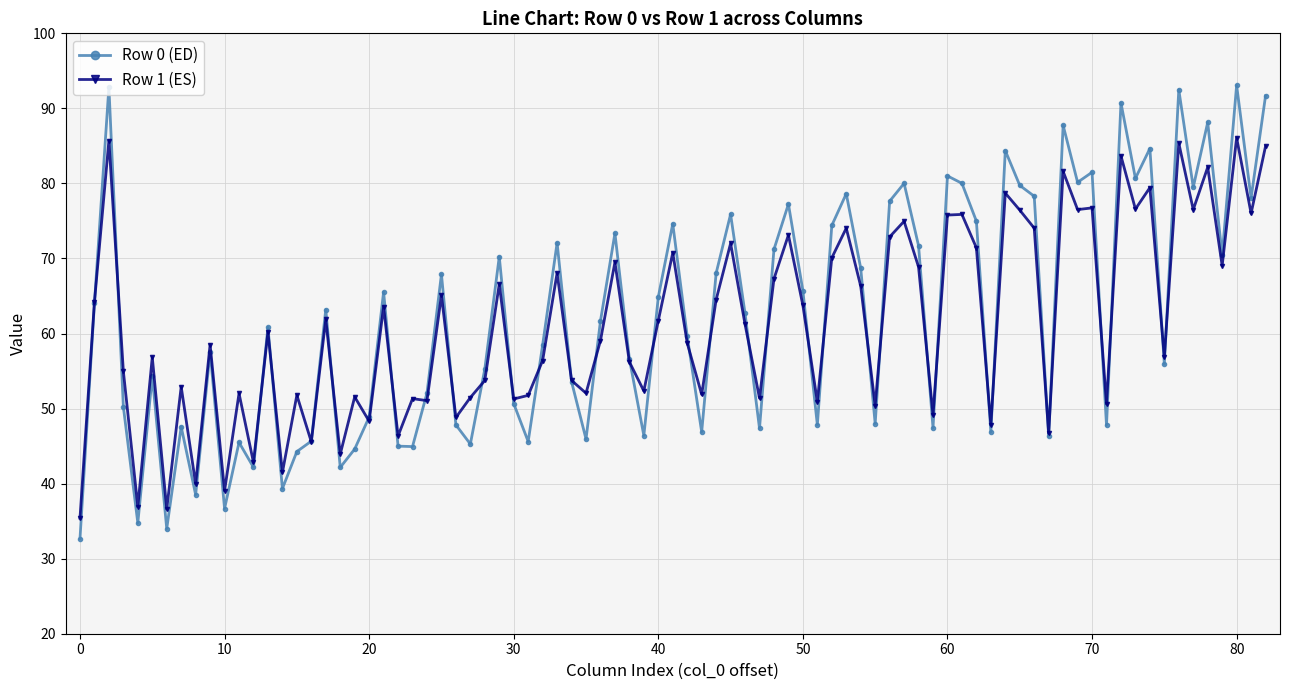

Which series has the widest spread of values?

Row 0 (ED)